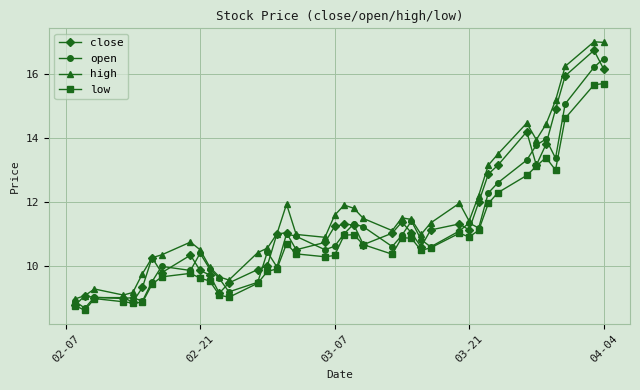

What is the value of the open point at the 1st from the left?

8.9